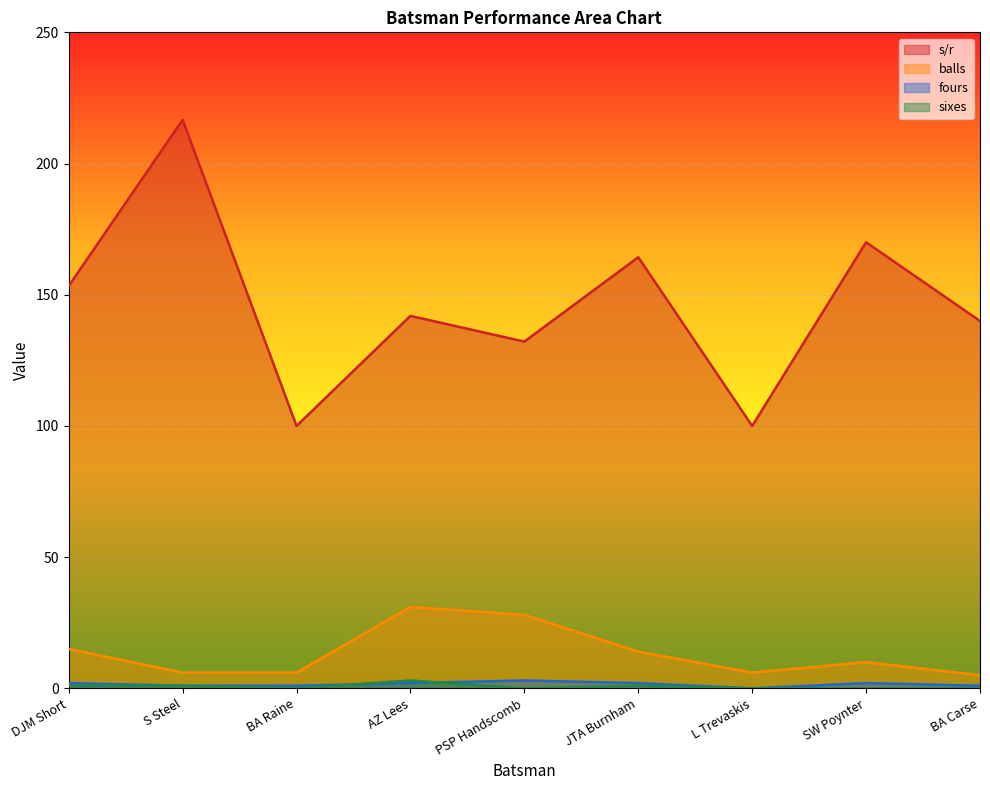

How many lines are shown in the chart?

4